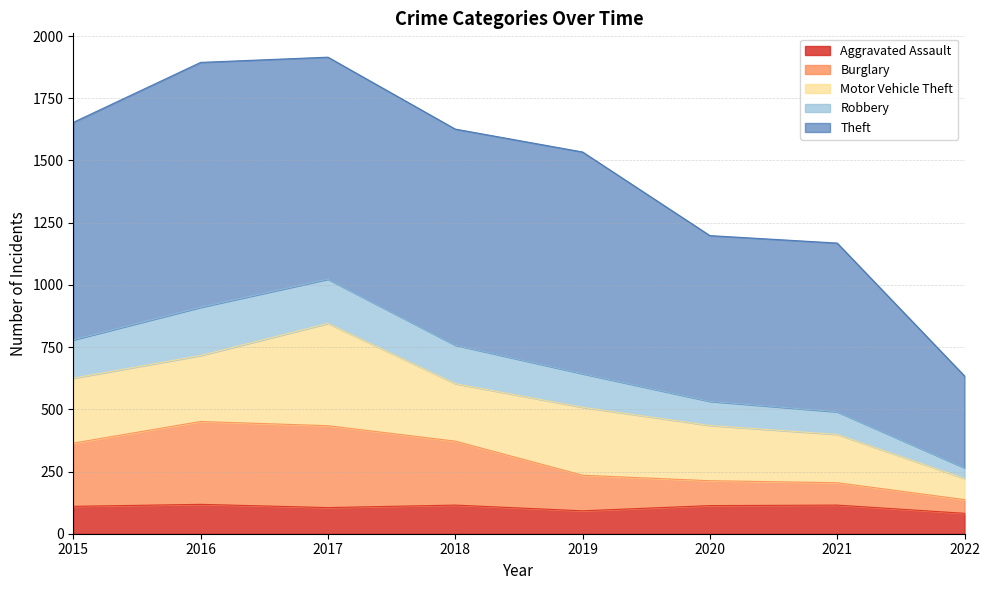

How many data points in Aggravated Assault are less than 113?

4